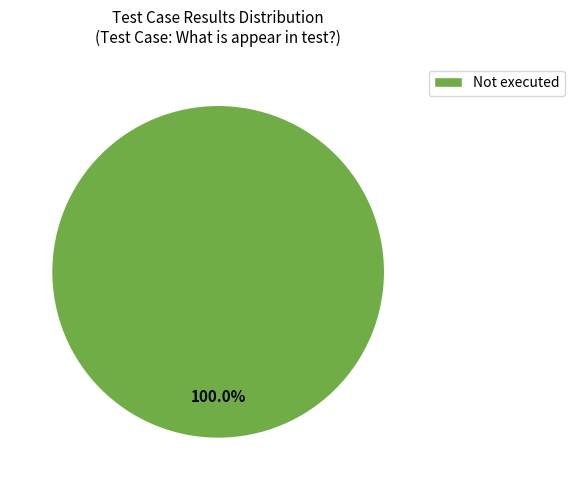

Is Not executed the majority of the pie?

Yes